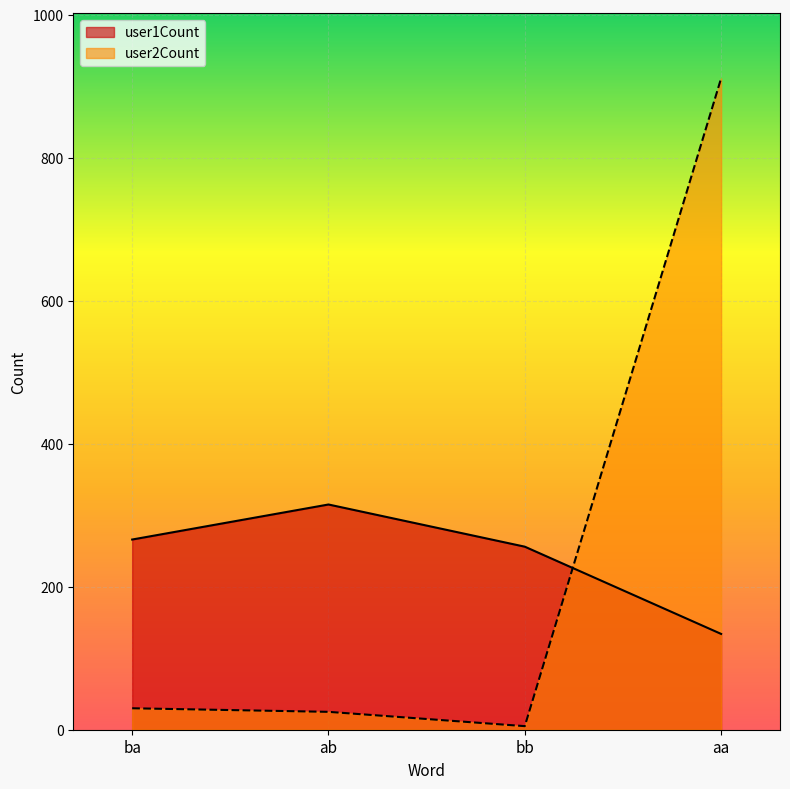

What is the difference between the second highest and second lowest values in the user2Count series?

5